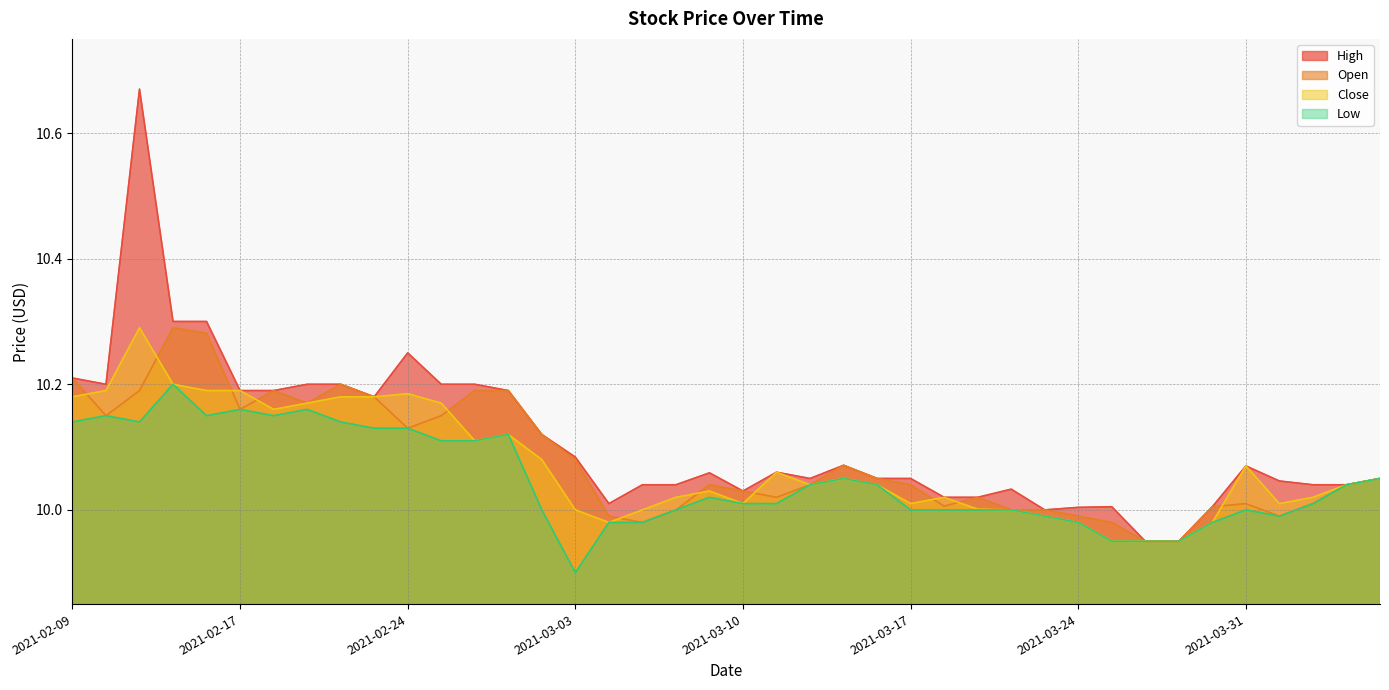

Is it true that High equals 16.0 at 2021-03-05?

False